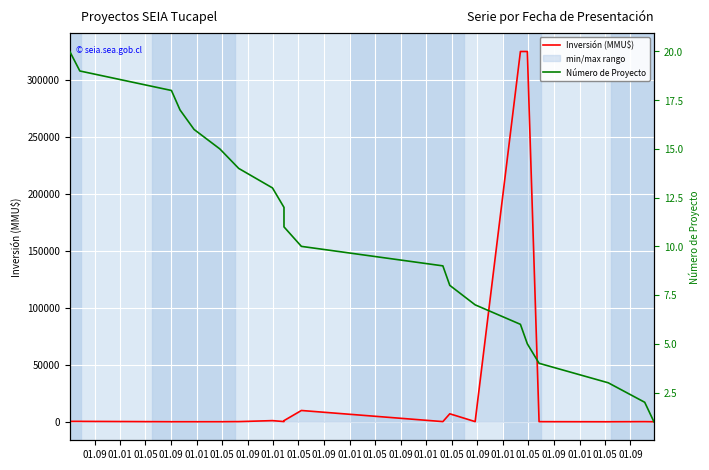

Count the number of data series in this chart.

2